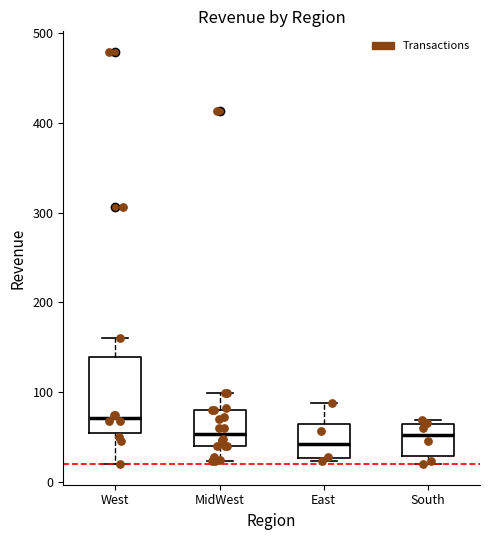

Reading left to right, read every box against the y-axis: the position of its median line, the range the box covers, and the ends of its whiskers. The values are not printed on the chart, so give them approximately, as read against the axis.

West: median 70, box 50 to 140, whiskers 20 to 160
MidWest: median 50, box 40 to 80, whiskers 20 to 100
East: median 40, box 30 to 60, whiskers 20 to 90
South: median 50, box 30 to 60, whiskers 20 to 70